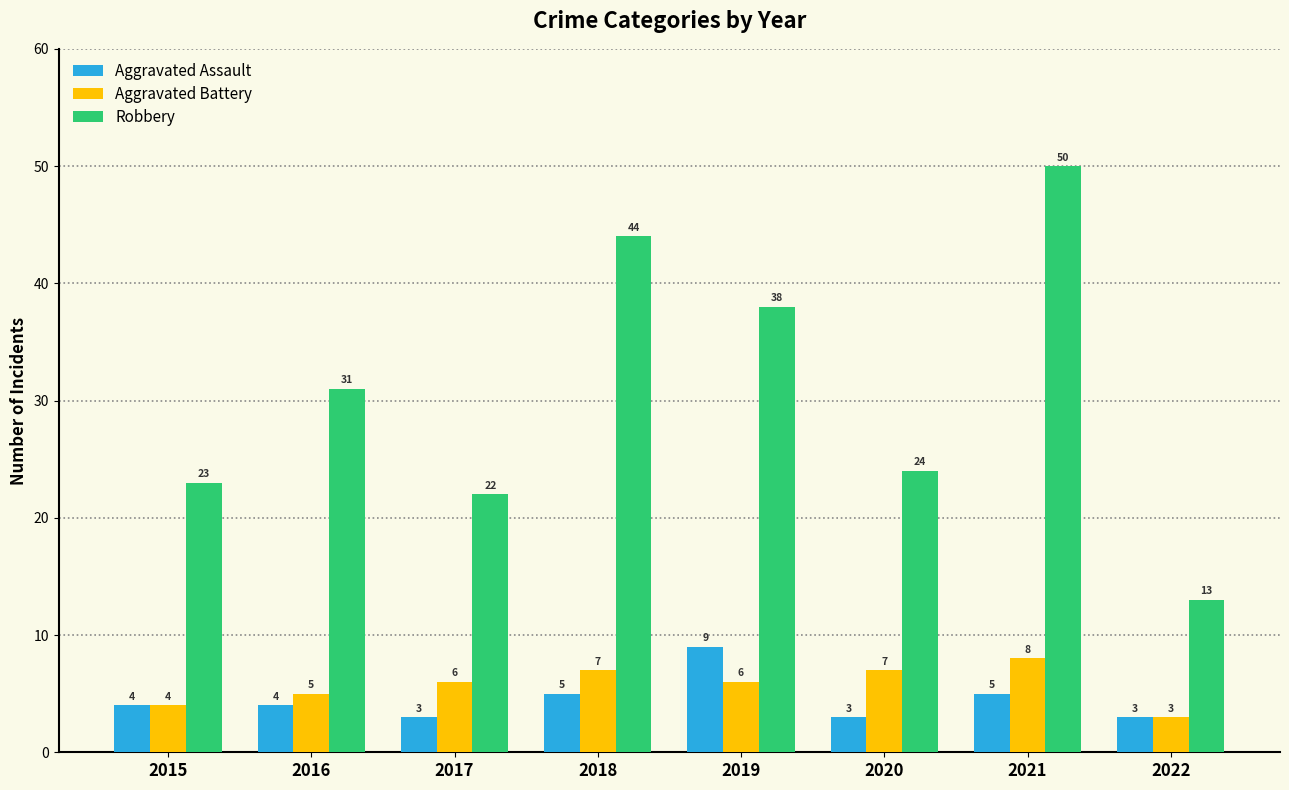

What is the sum of the Aggravated Assault values at 2017 and 2019?

12